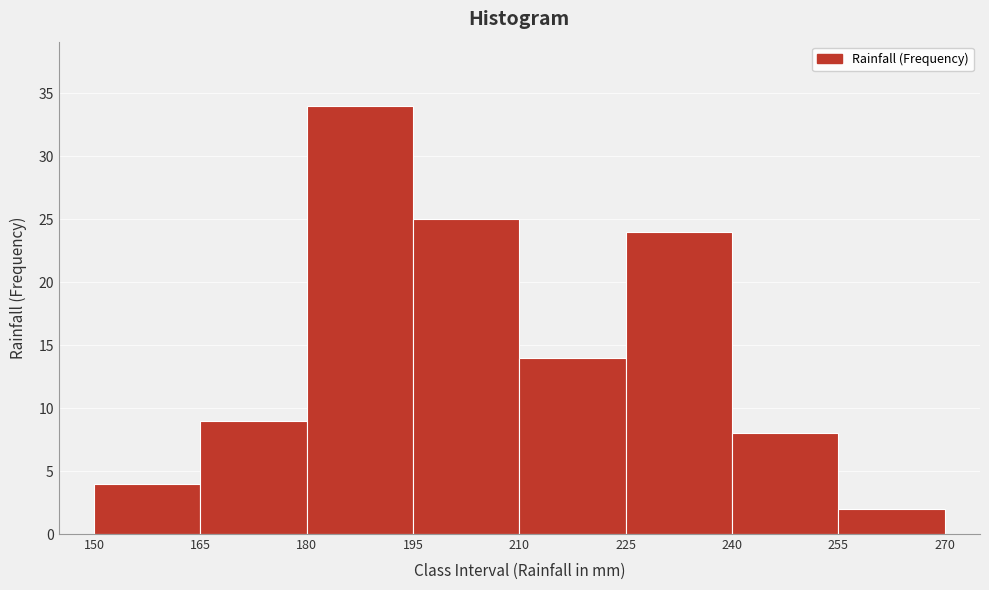

Reading left to right, list every bar in this chart as the range it spans on the x-axis followed by its height. The values are not printed on the chart, so give them approximately, as read against the axis.

150 to 165: 4
165 to 180: 9
180 to 195: 34
195 to 210: 25
210 to 225: 14
225 to 240: 24
240 to 255: 8
255 to 270: 2